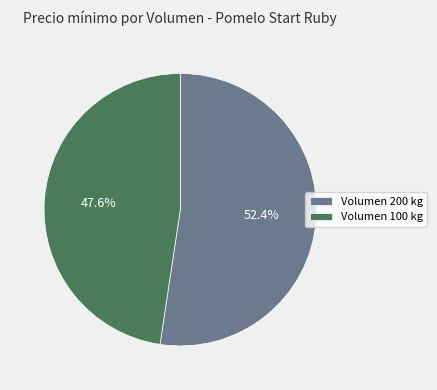

Is the sum of Volumen 200 kg and Volumen 100 kg greater than half?

Yes